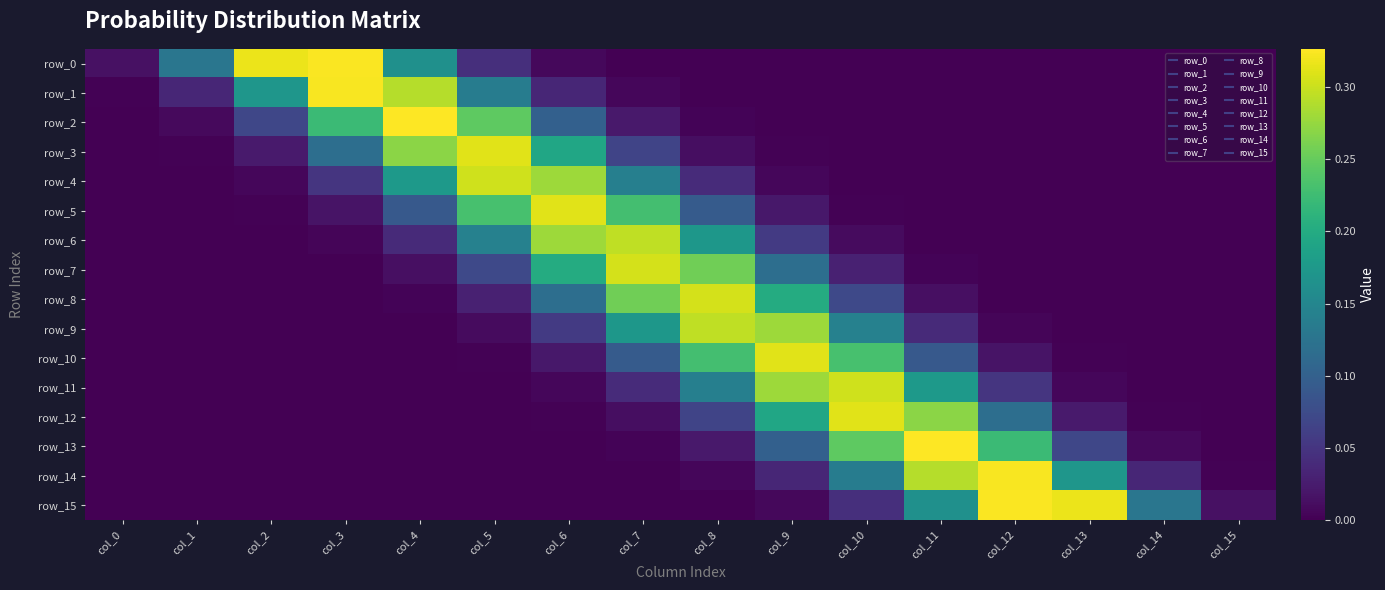

The value of row_1 at col_15 is 0.0. True or false?

False